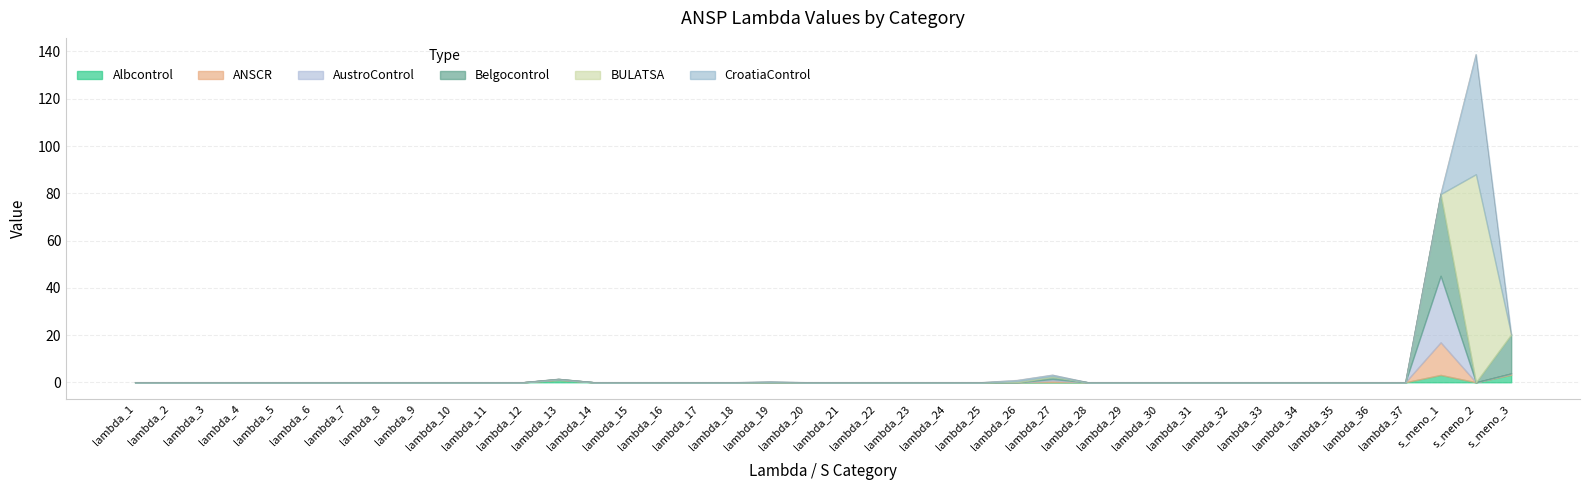

What is the maximum value shown in the chart?

88.0